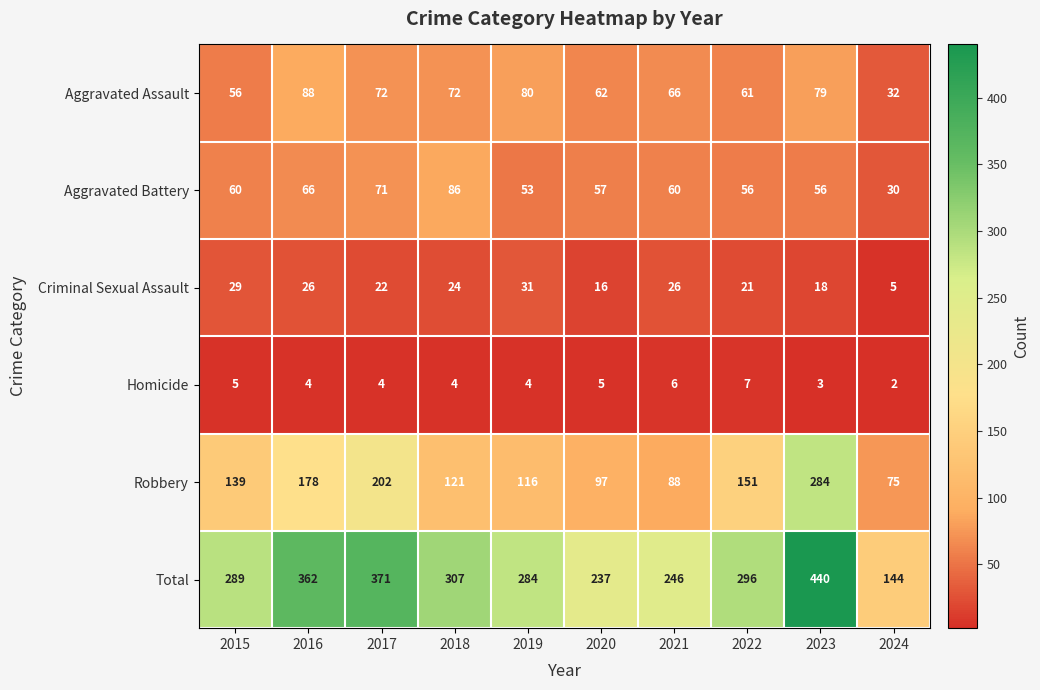

Which category has the lowest value in the Total series?

2024